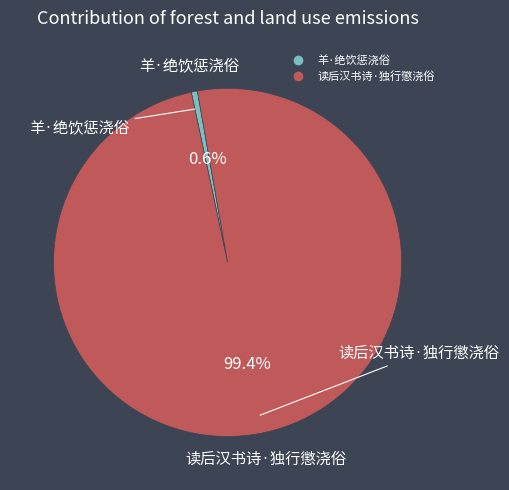

What is the largest slice in the pie chart?

读后汉书诗·独行懲浇俗